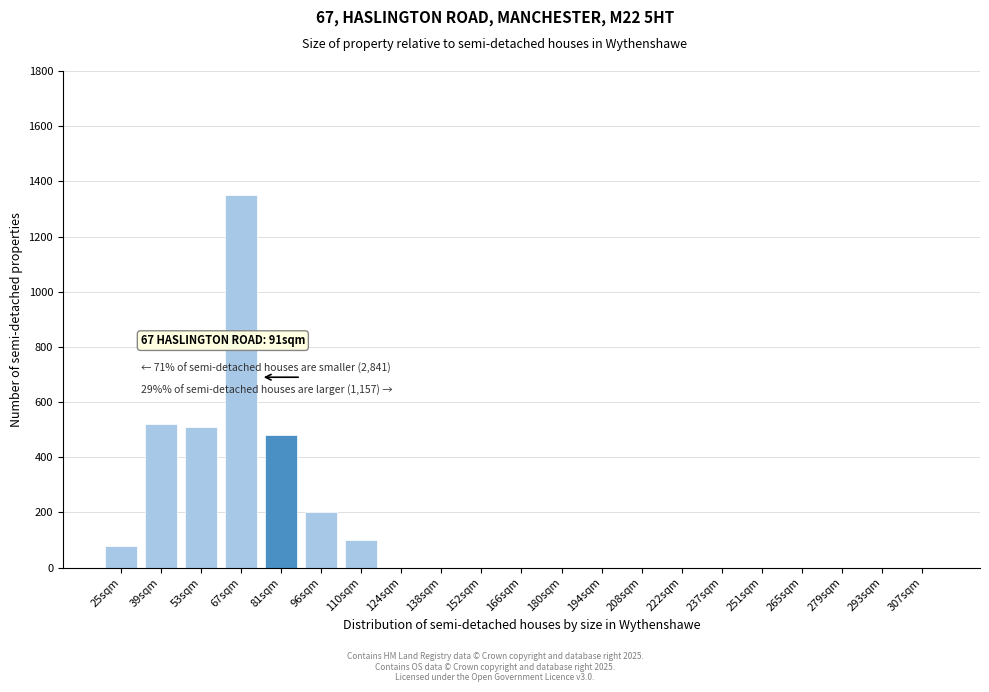

Reading left to right, transcribe all the data shown in this chart.

25sqm=80	39sqm=520	53sqm=510	67sqm=1350	81sqm=480	96sqm=200	110sqm=100	124sqm=0	138sqm=0	152sqm=0	166sqm=0	180sqm=0	194sqm=0	208sqm=0	222sqm=0	237sqm=0	251sqm=0	265sqm=0	279sqm=0	293sqm=0	307sqm=0